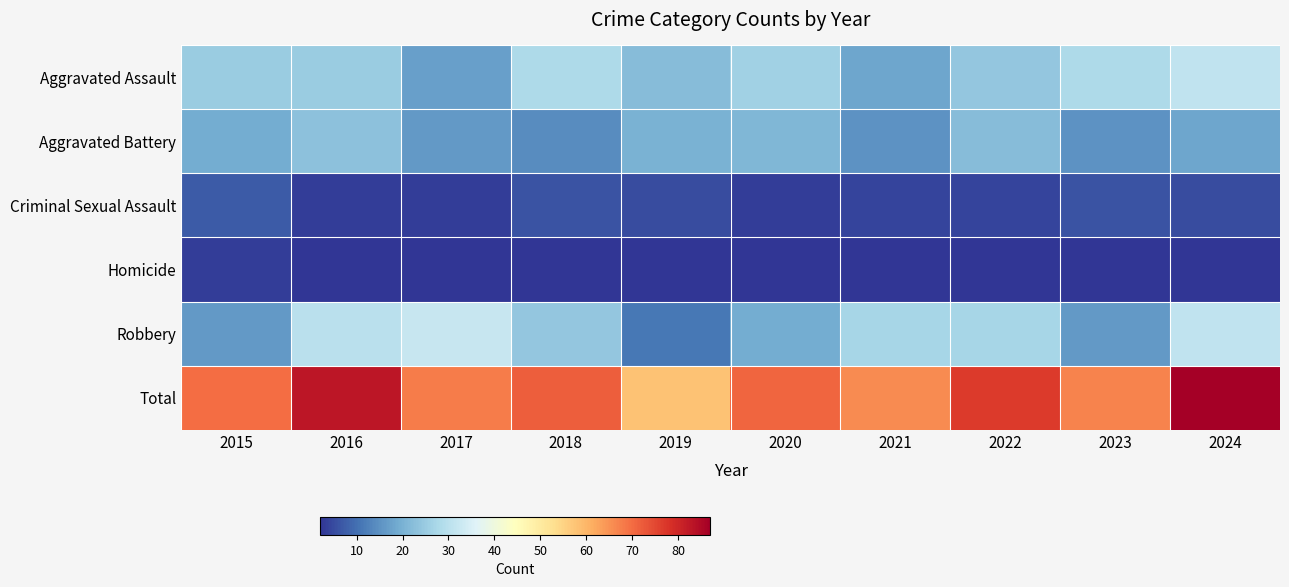

At 2017, list the series in order from smallest to largest.

Homicide, Criminal Sexual Assault, Aggravated Battery, Aggravated Assault, Robbery, Total